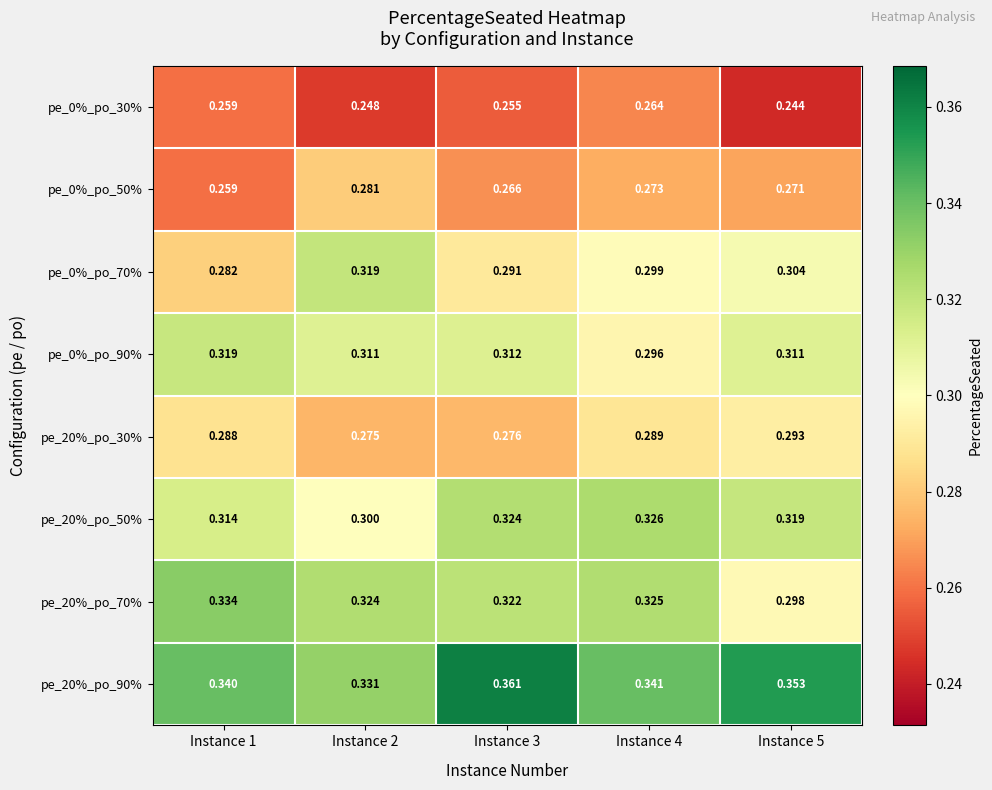

At which category is the sum across all series the highest?

Instance 4